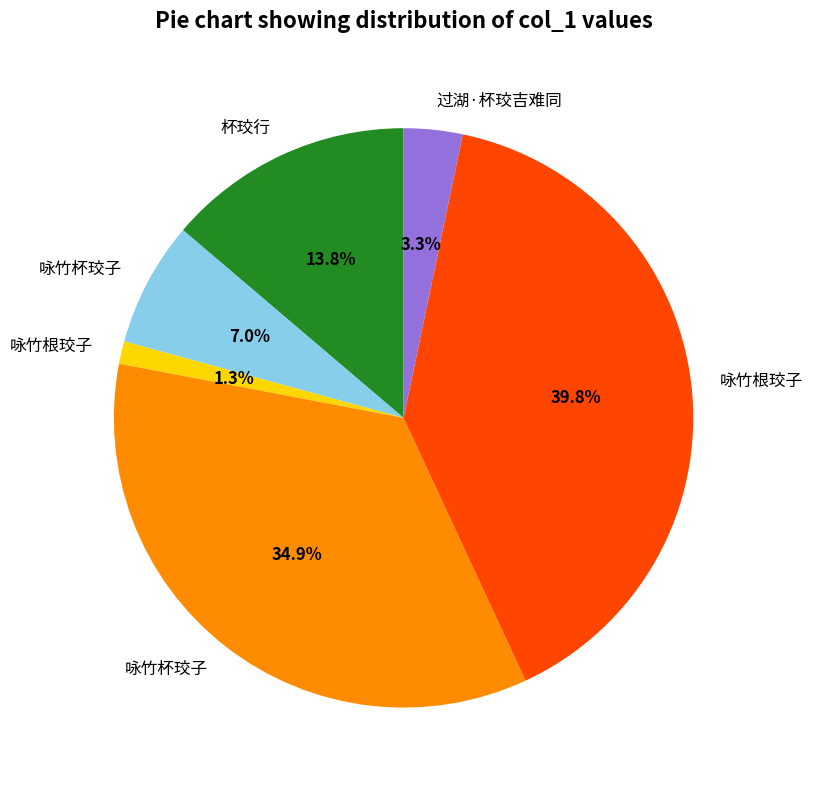

Is there a majority slice in this chart?

No